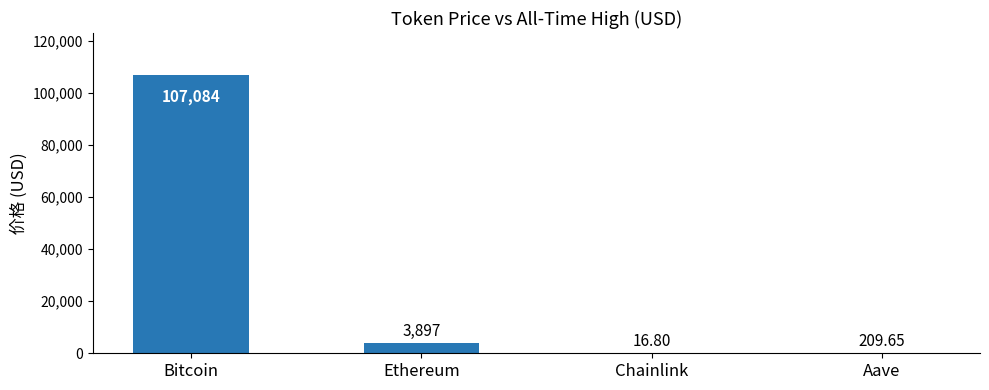

Are the bars horizontal?

No